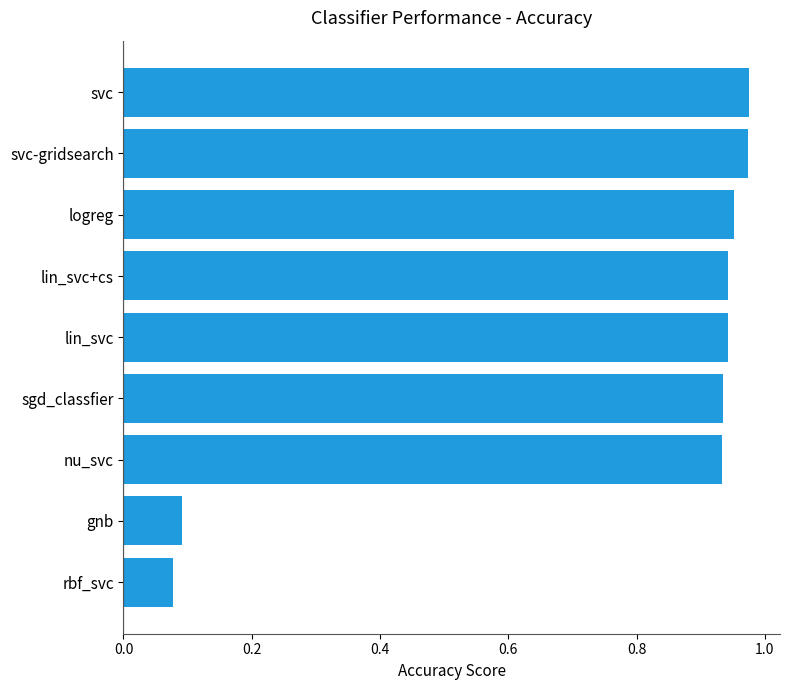

What is the sum of all values?

6.8